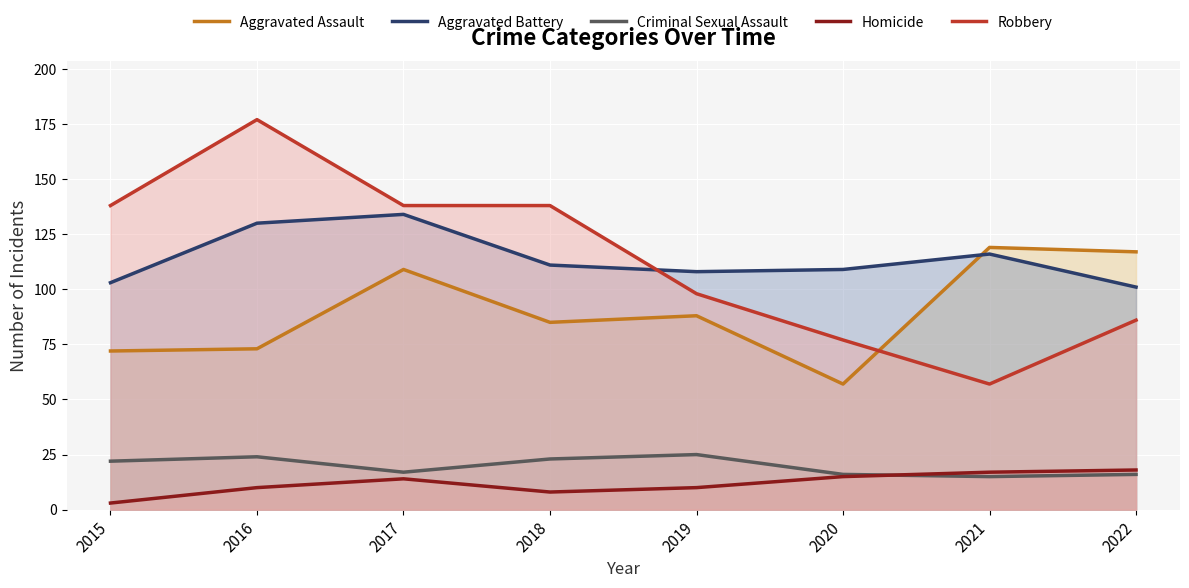

How many values in the Criminal Sexual Assault series exceed 22?

3